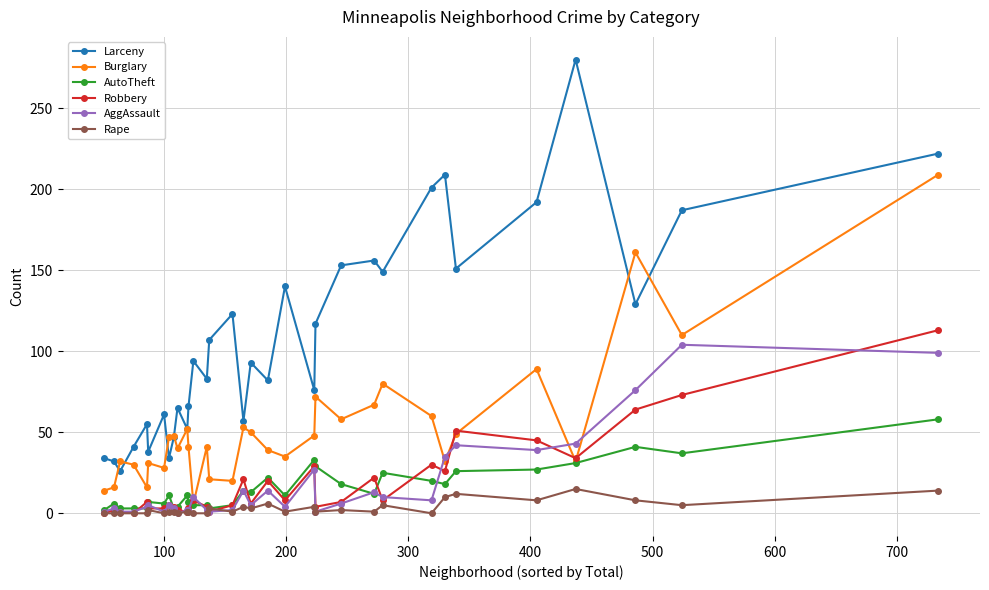

Which series has the widest spread of values?

Larceny